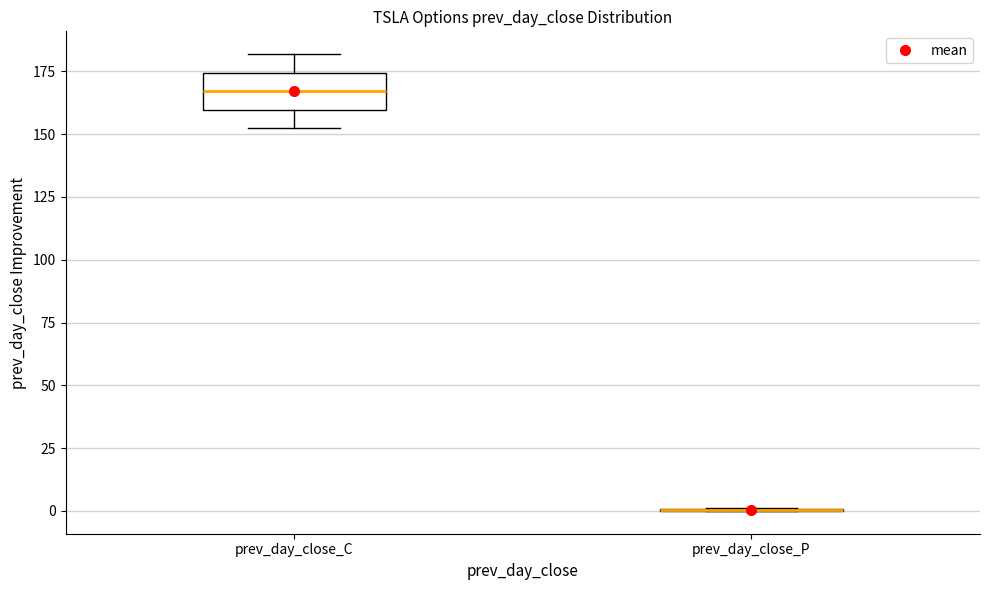

Which box is the tallest, from its lower edge to its upper edge?

prev_day_close_C